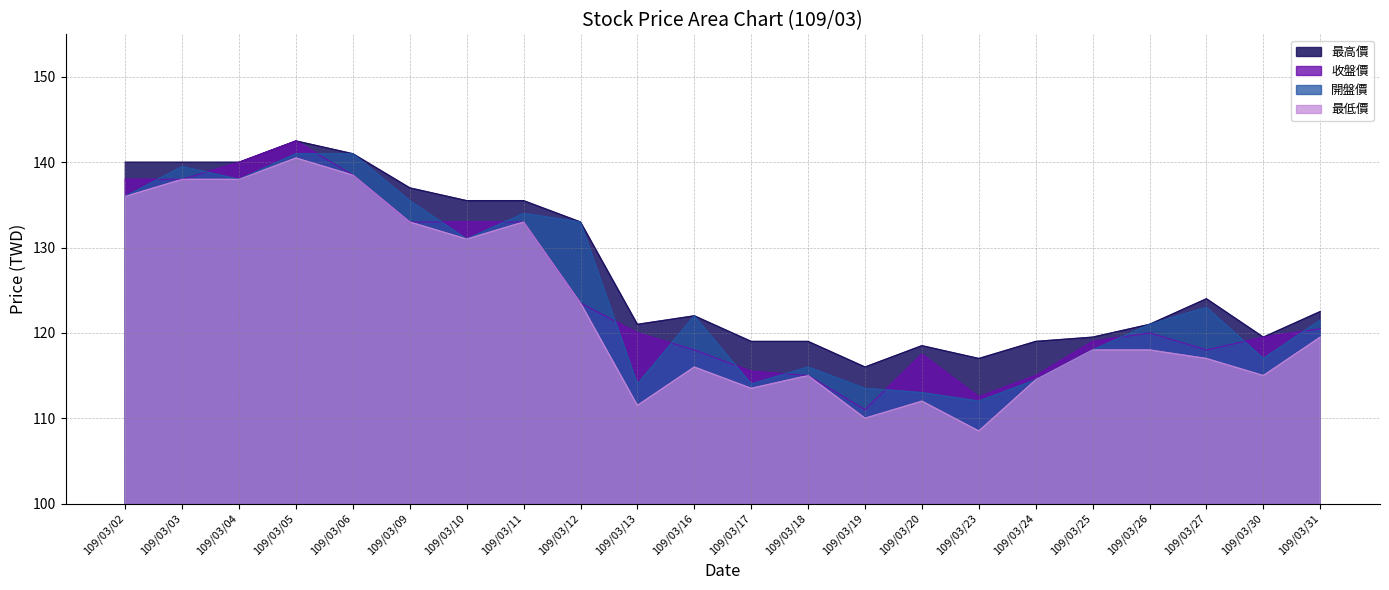

Rank the series by their maximum value, from highest to lowest.

收盤價, 最高價, 開盤價, 最低價